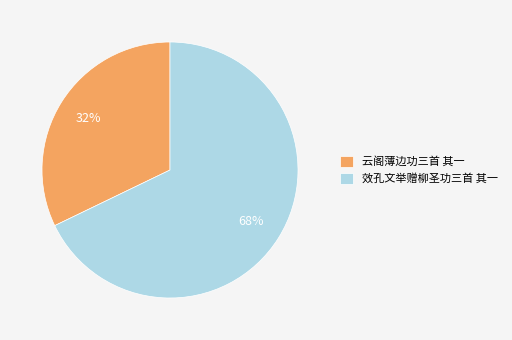

What percentage is the 云阁薄边功三首 其一 slice, to the nearest percent?

32%